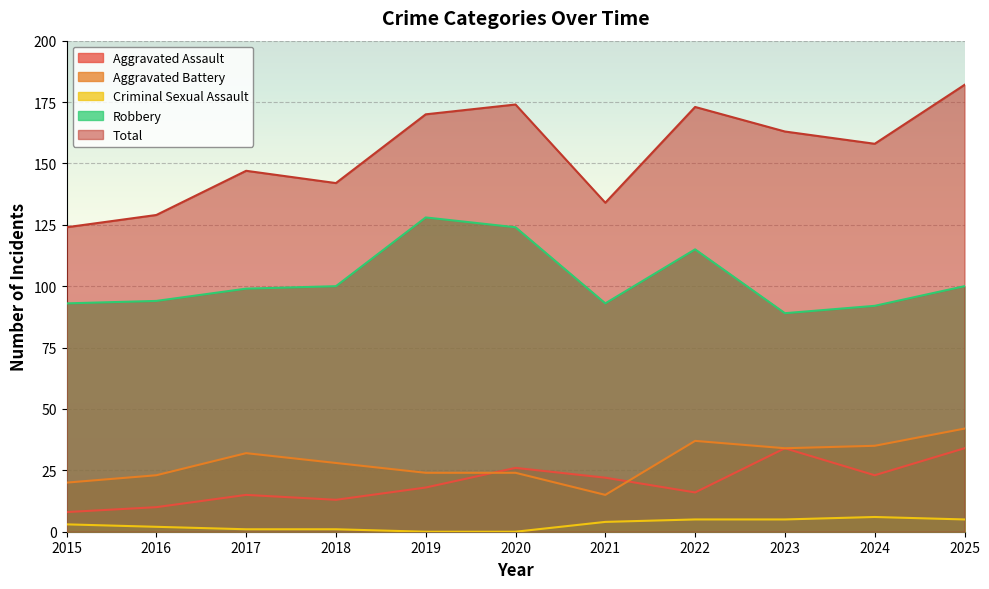

Which series has the widest spread of values?

Total